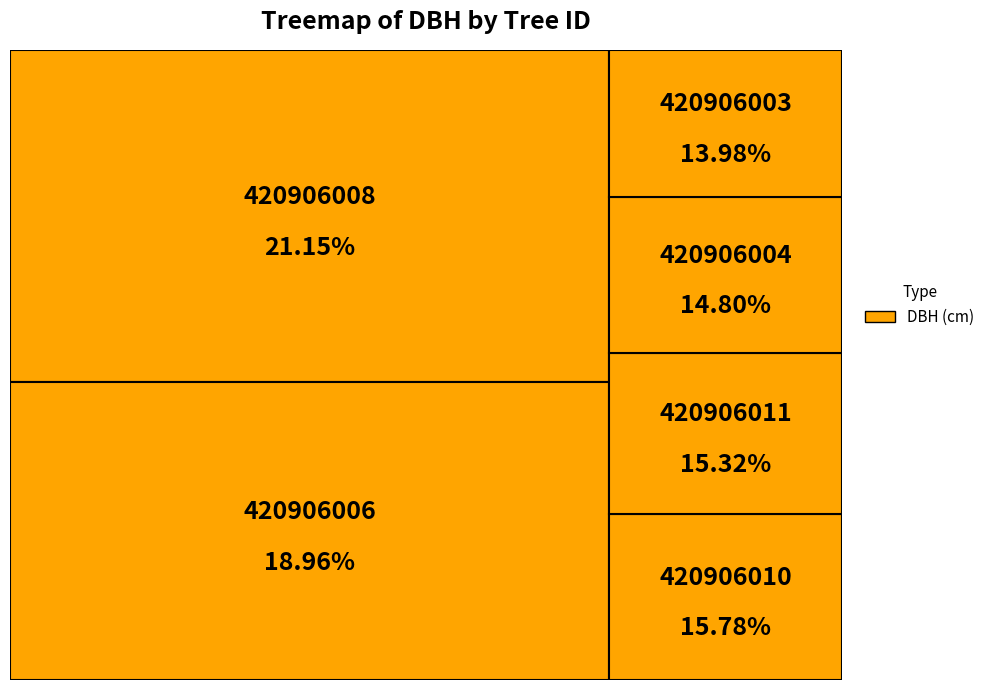

To the nearest percent, what is the difference between the 420906010 and 420906008 slice percentages?

5%